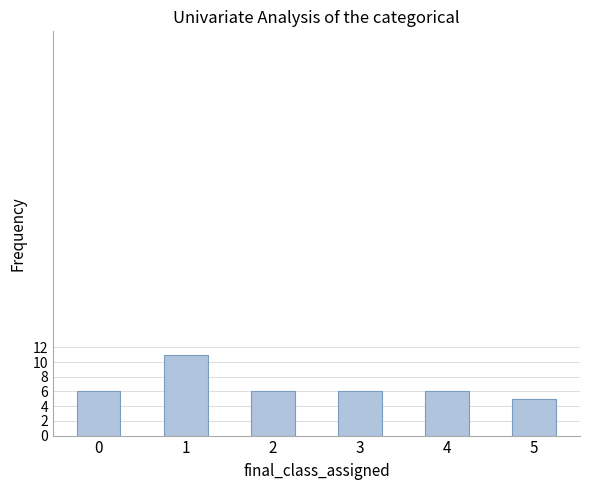

What is the maximum value shown in the chart?

11